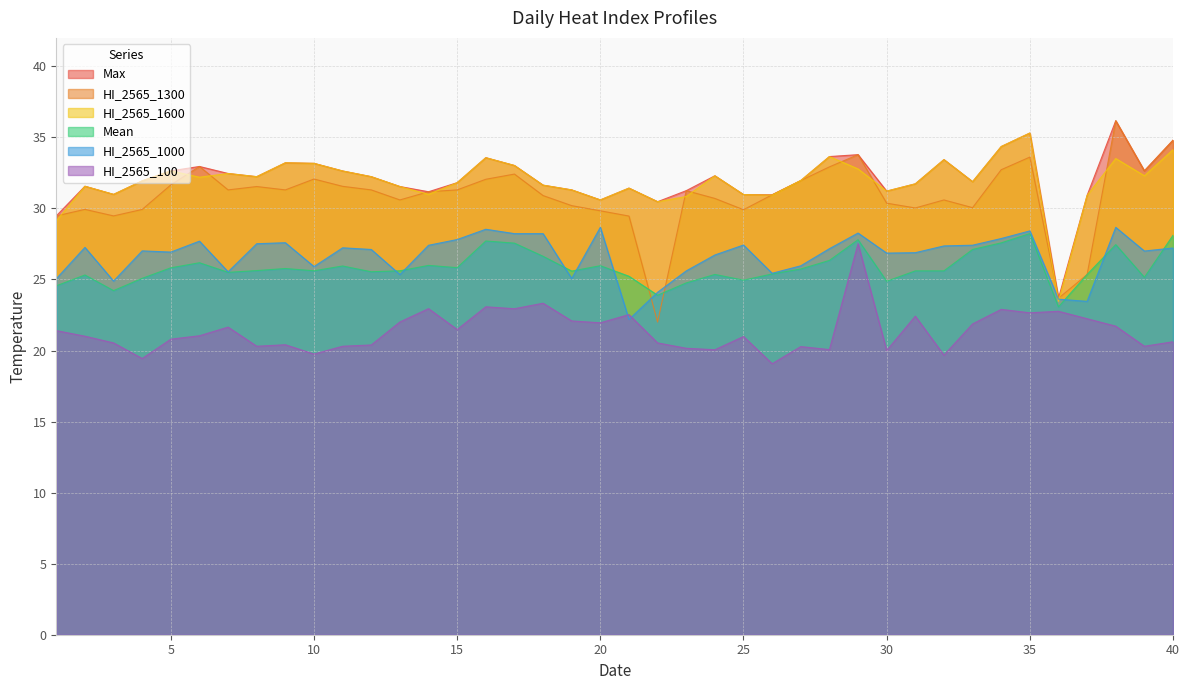

Reading right to left, transcribe all the data shown in this chart.

Mean: 28.1	25.2	27.5	25.4	23.1	28.2	27.6	27.1	25.6	25.6	24.9	27.8	26.3	25.7	25.4	25.0	25.4	24.8	23.9	25.2	26.0	25.6	26.6	27.6	27.7	25.8	26.0	25.6	25.5	25.9	25.6	25.8	25.6	25.5	26.2	25.8	25.1	24.2	25.3	24.6
HI_2565_1300: 34.8	32.6	36.2	25.3	23.7	33.6	32.7	30.1	30.6	30.0	30.4	33.8	32.9	32.0	31.0	29.9	30.7	31.2	22.0	29.5	29.8	30.2	30.9	32.4	32.1	31.3	31.2	30.6	31.3	31.6	32.1	31.3	31.5	31.3	33.0	31.7	29.9	29.5	29.9	29.5
Max: 34.8	32.6	36.2	30.9	23.7	35.3	34.4	31.9	33.4	31.7	31.2	33.8	33.6	32.0	31.0	31.0	32.3	31.2	30.5	31.4	30.6	31.3	31.6	33.0	33.6	31.8	31.2	31.5	32.2	32.6	33.2	33.2	32.2	32.5	33.0	32.6	31.9	31.0	31.6	29.5
HI_2565_1600: 34.1	32.3	33.5	30.9	23.5	35.3	34.4	31.9	33.4	31.7	31.2	32.8	33.6	32.0	30.9	31.0	32.3	30.8	30.5	31.4	30.6	31.3	31.6	33.0	33.6	31.8	31.0	31.5	32.2	32.6	33.2	33.2	32.2	32.5	32.2	32.6	31.9	31.0	31.6	29.1
HI_2565_1000: 27.2	27.0	28.7	23.5	23.6	28.4	27.9	27.4	27.4	26.9	26.9	28.3	27.2	26.0	25.4	27.4	26.7	25.6	24.1	22.2	28.7	25.1	28.2	28.2	28.5	27.8	27.4	25.3	27.1	27.2	25.9	27.6	27.5	25.5	27.7	26.9	27.0	24.9	27.3	25.1
HI_2565_100: 20.6	20.3	21.7	22.2	22.8	22.7	22.9	21.9	19.7	22.4	20.0	27.5	20.1	20.3	19.1	21.0	20.1	20.2	20.5	22.5	22.0	22.1	23.3	22.9	23.1	21.5	22.9	22.0	20.4	20.3	19.8	20.4	20.3	21.6	21.0	20.8	19.4	20.5	21.0	21.4